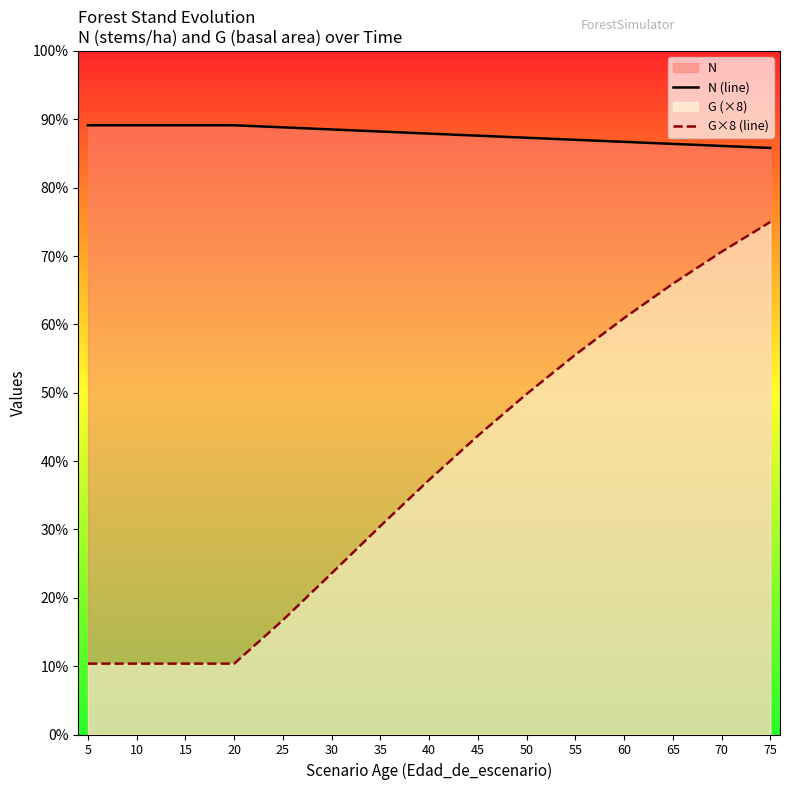

Which series changed the most between 15 and 75?

G×8 (line)